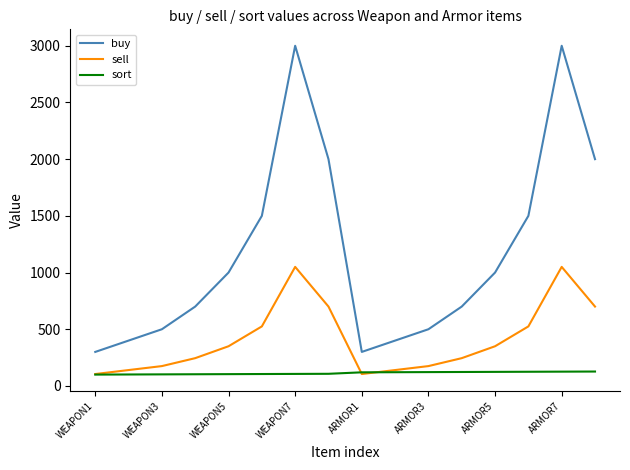

How many interior local valleys does the sell series have?

1